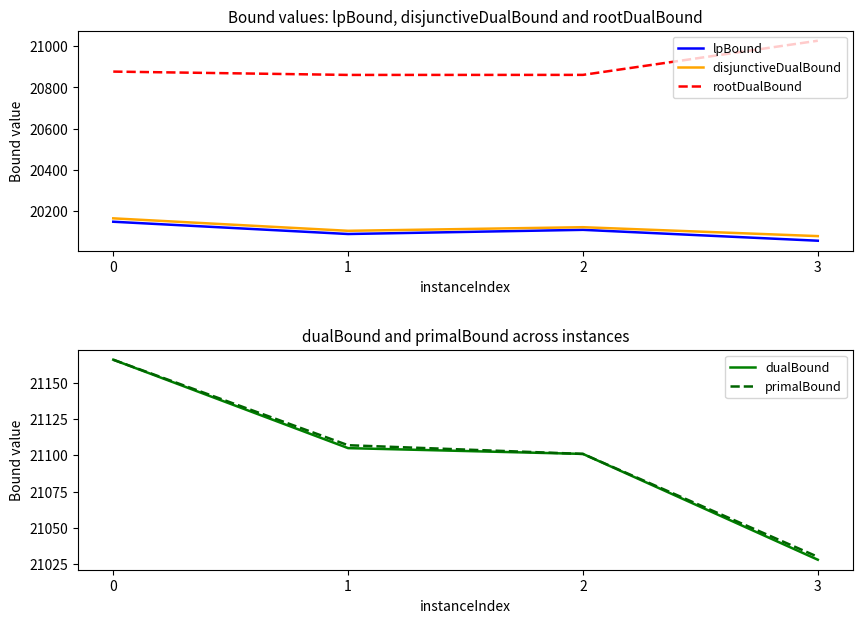

What is the sum of the dualBound values at 3 and 2?

42129